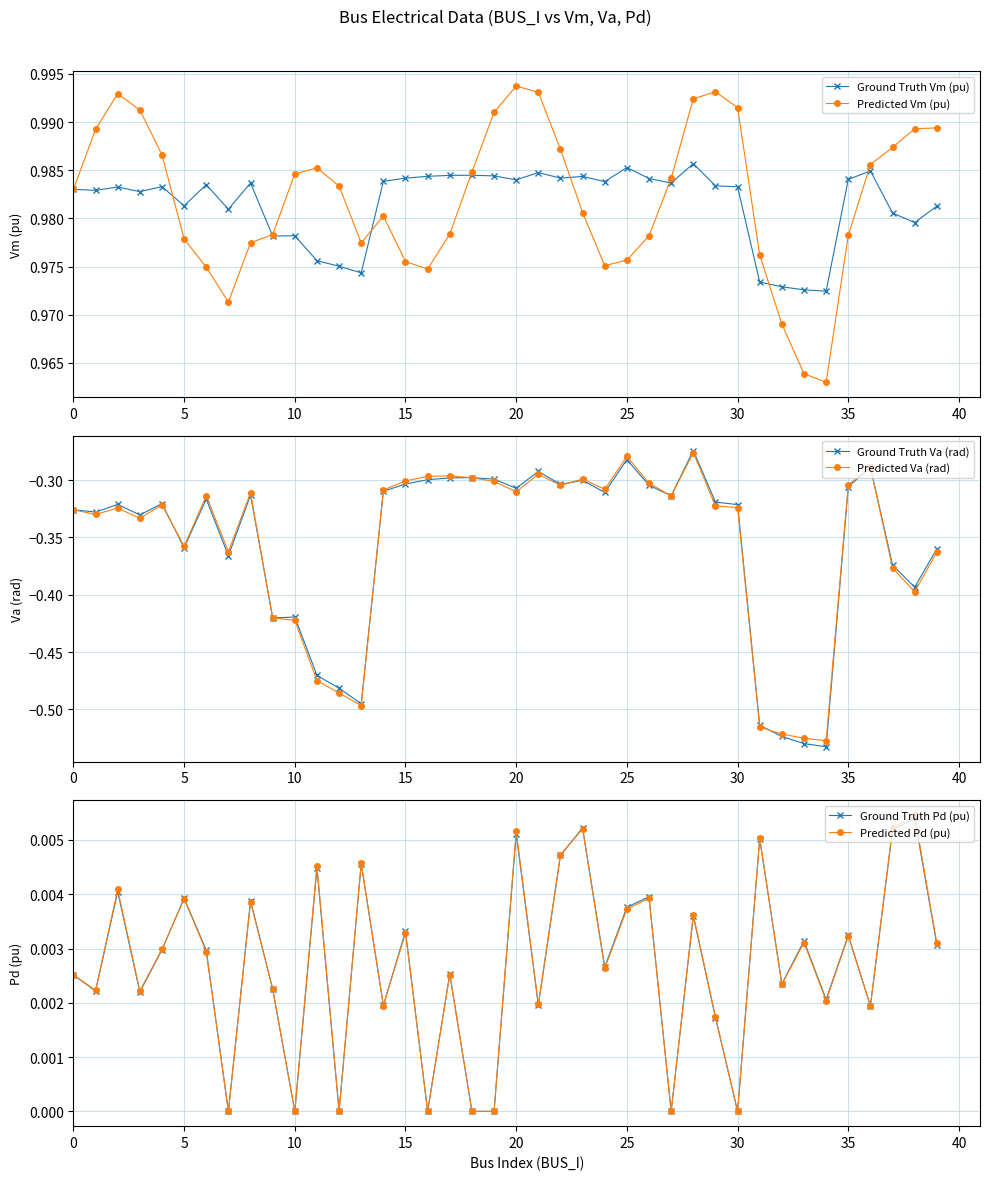

Which series has the largest total across all categories?

Predicted Vm (pu)